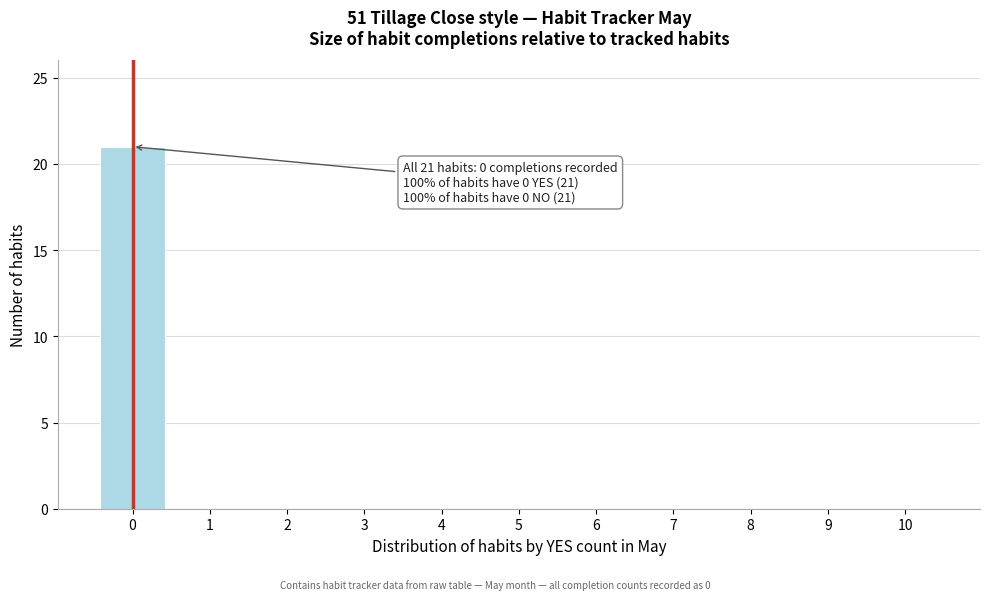

Reading left to right, what are all the values shown in this chart?

0=21	1=0	2=0	3=0	4=0	5=0	6=0	7=0	8=0	9=0	10=0